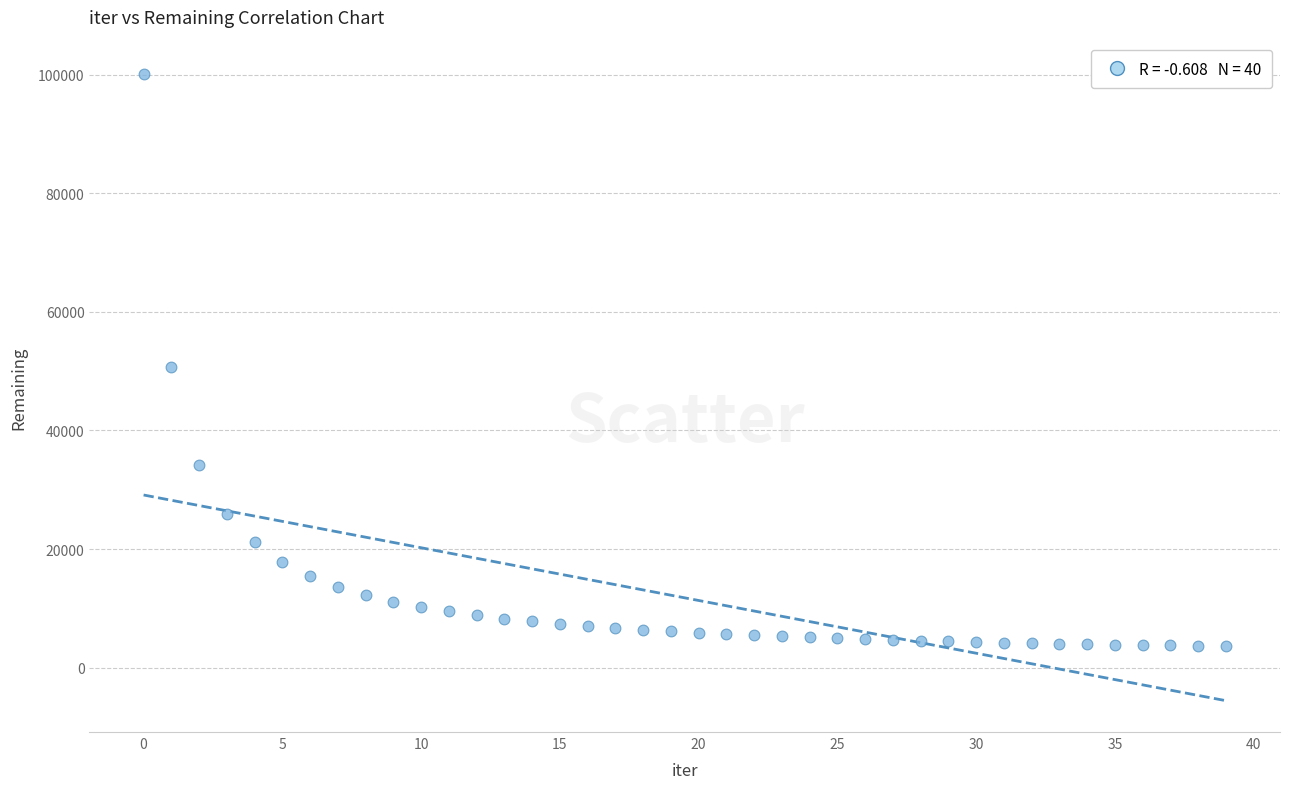

What Y value in the scatter plot is closest to 51883?

50678